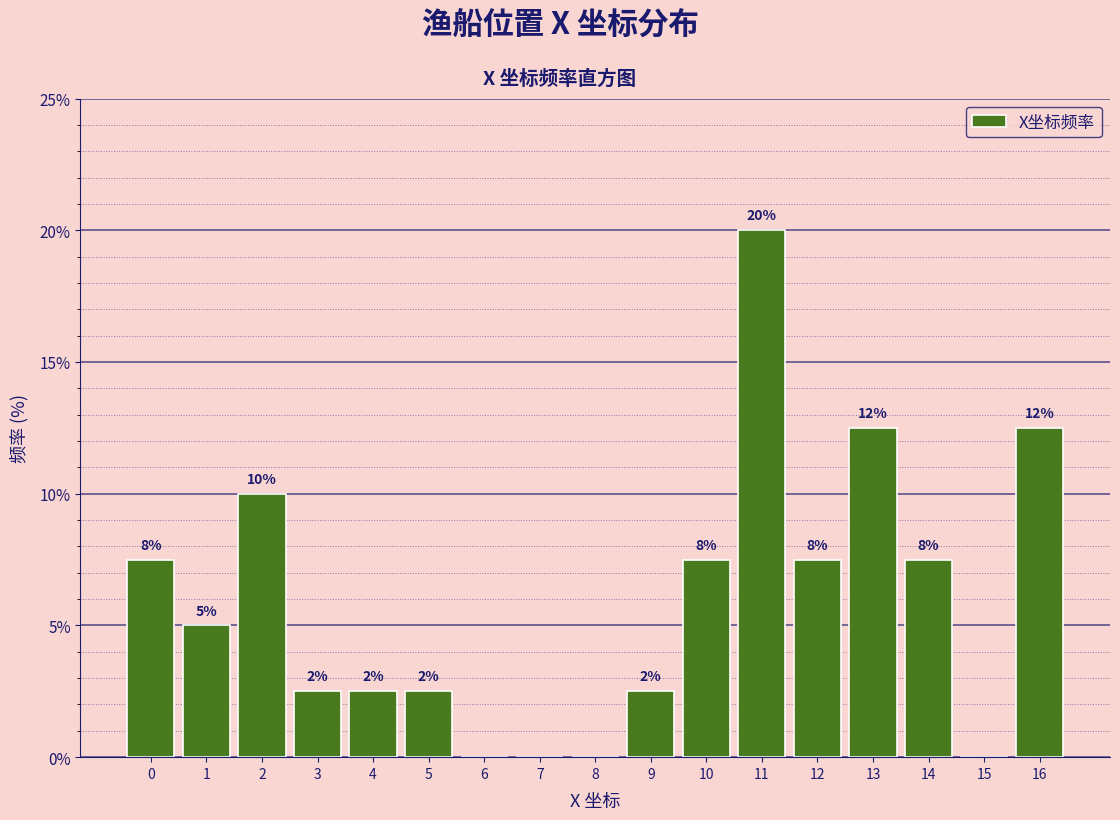

Are the bars horizontal?

No